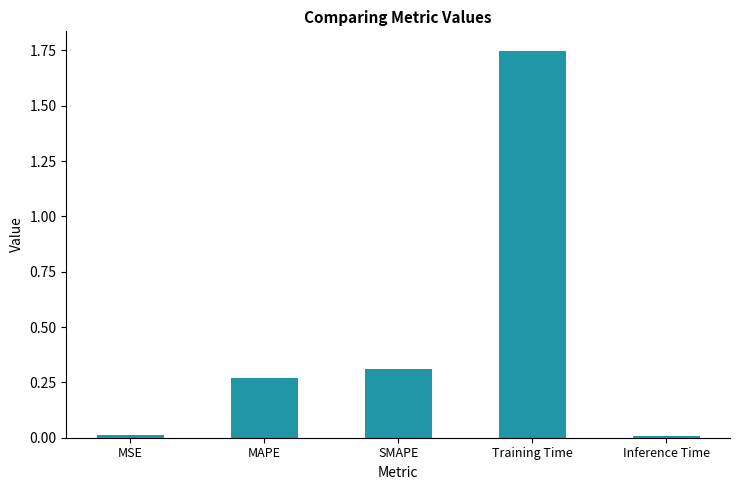

Does the chart contain stacked bars?

No